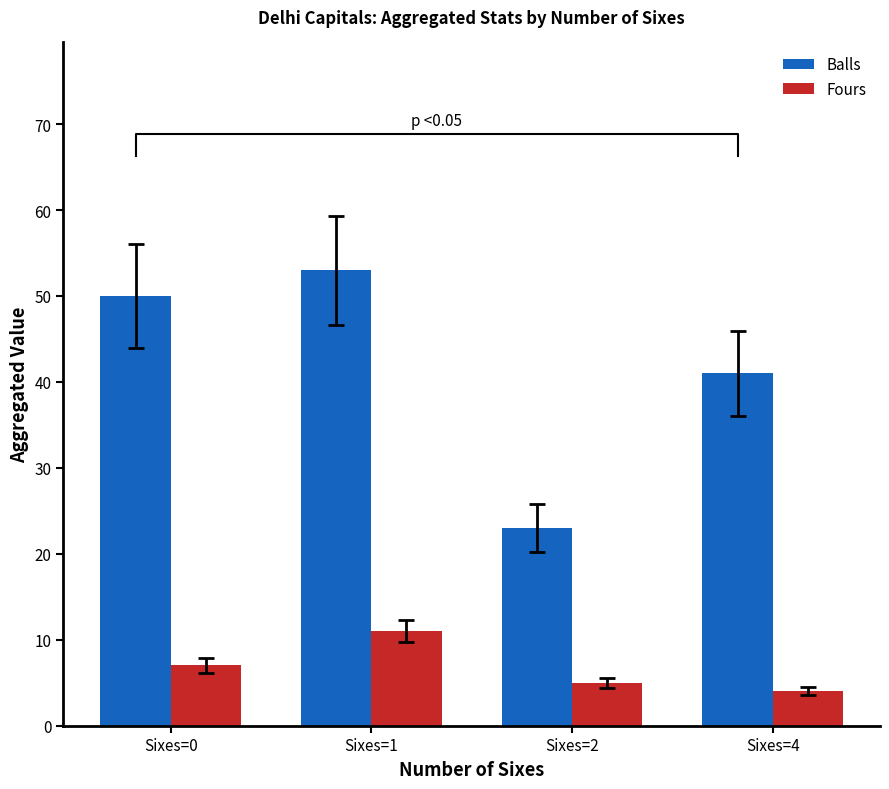

The Balls series shows 41 at Sixes=4. True or false?

True